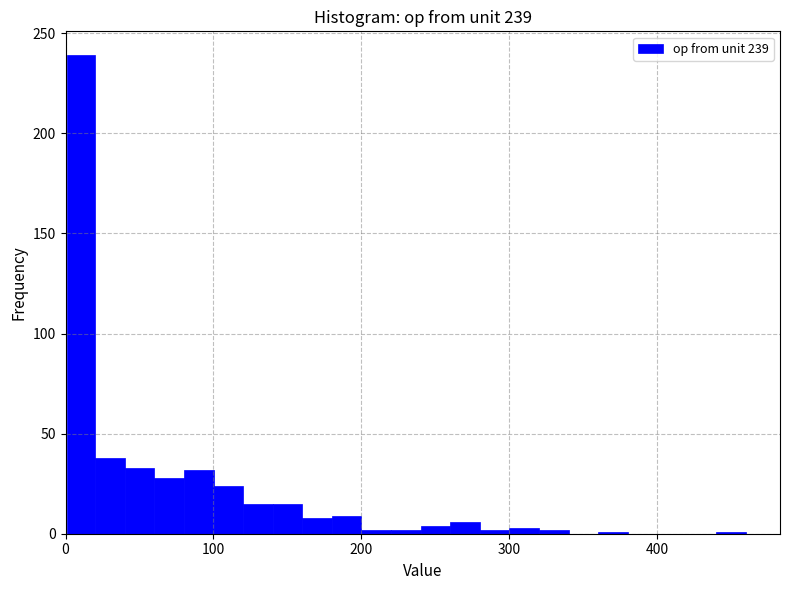

Around what value on the x-axis is the tallest bar? Give the approximate position of its centre, as read against the axis.

10